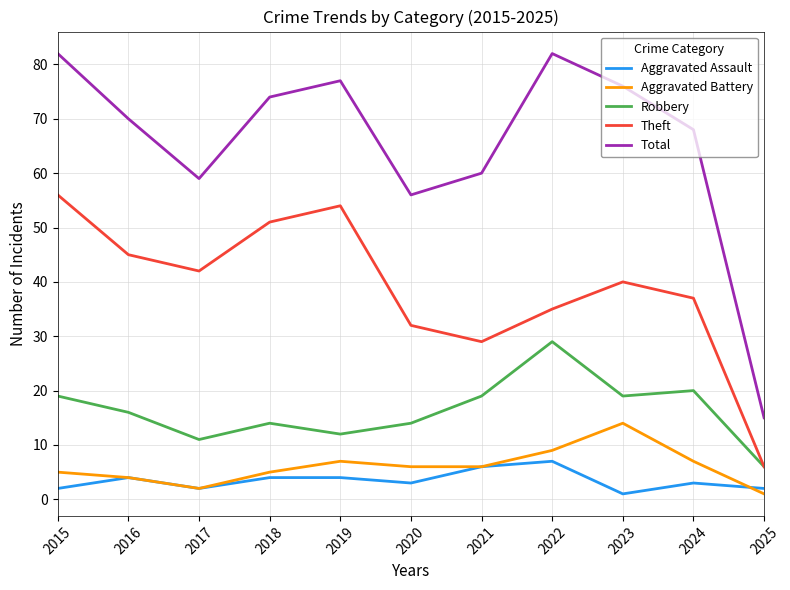

Does the chart display data point markers on the line(s)?

No